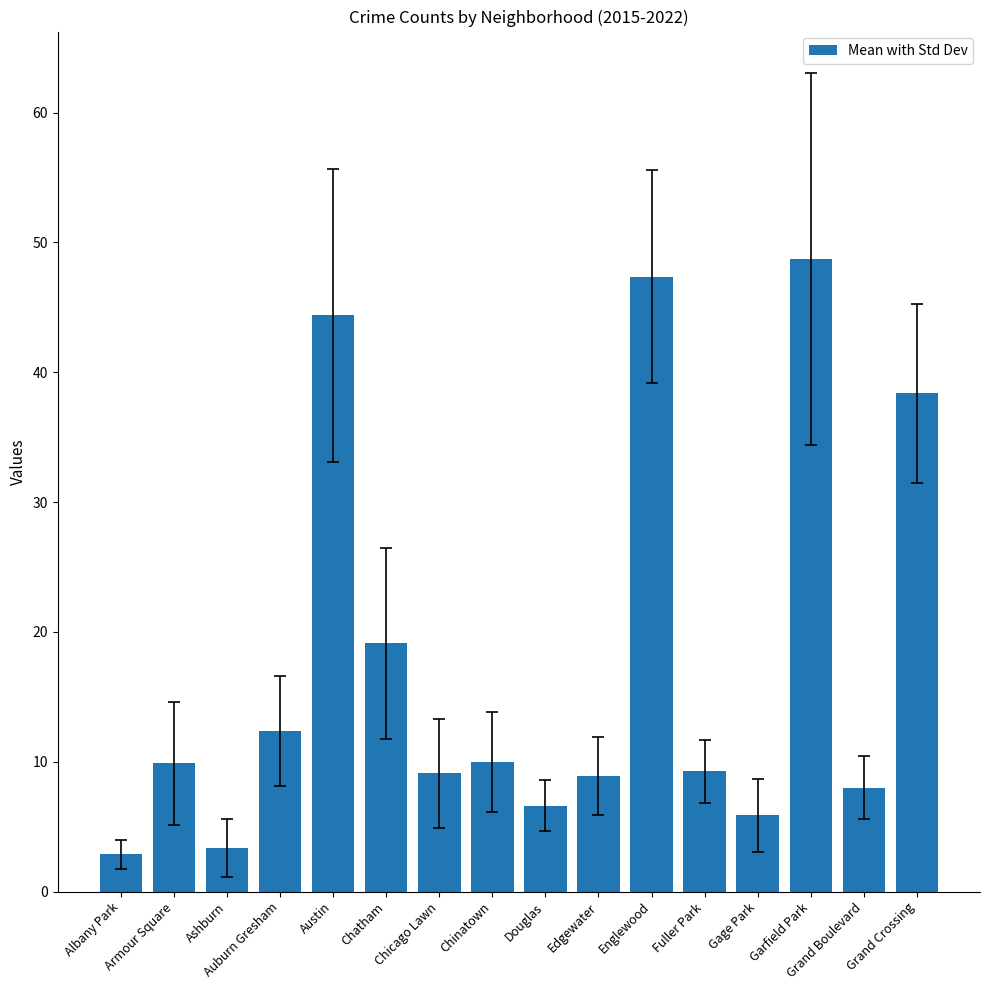

What is the sum of all values?

284.2